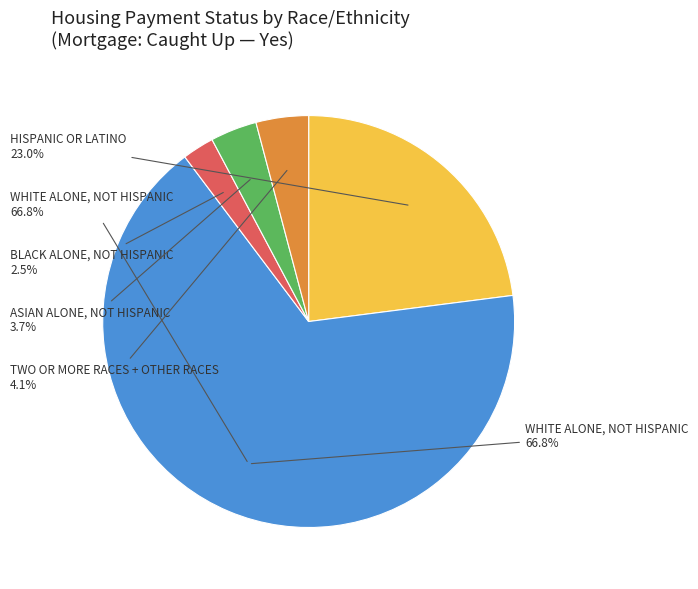

What percentage is NOT represented by White alone, not Hispanic?

33.2%